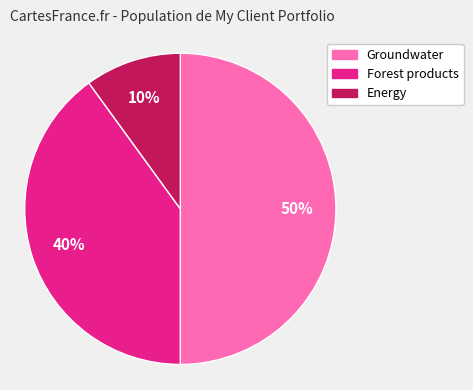

Is it true that Energy is 10% of the pie?

True